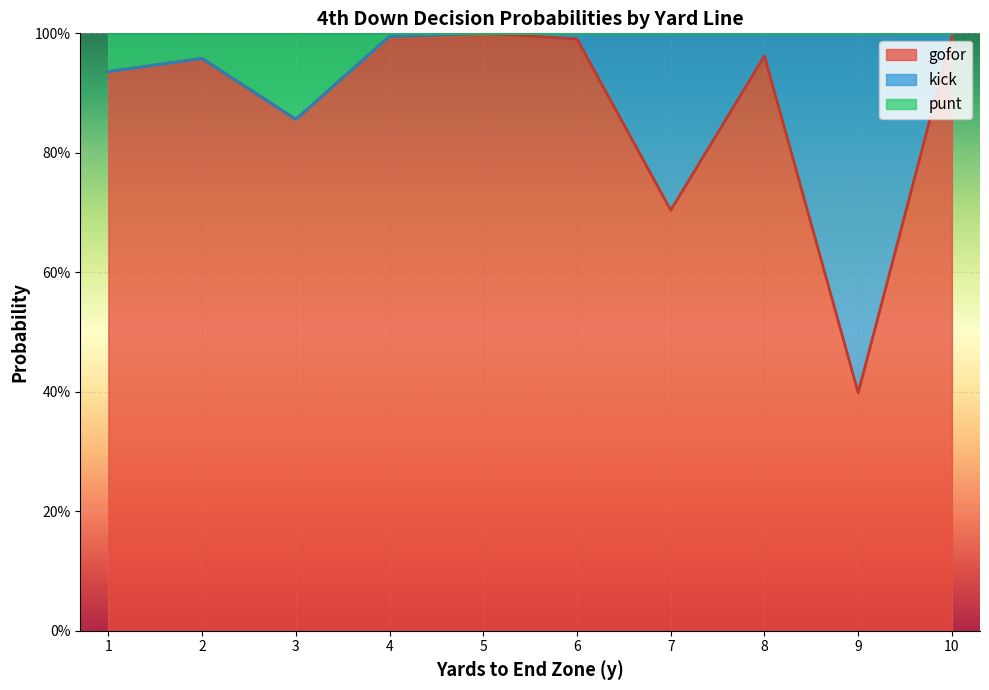

The value of gofor at 9 is 0.4. True or false?

True